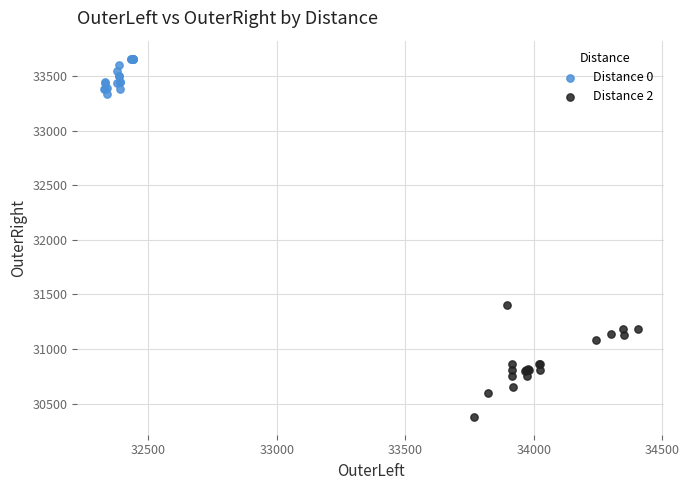

Which series contains the highest Y value?

Distance 0